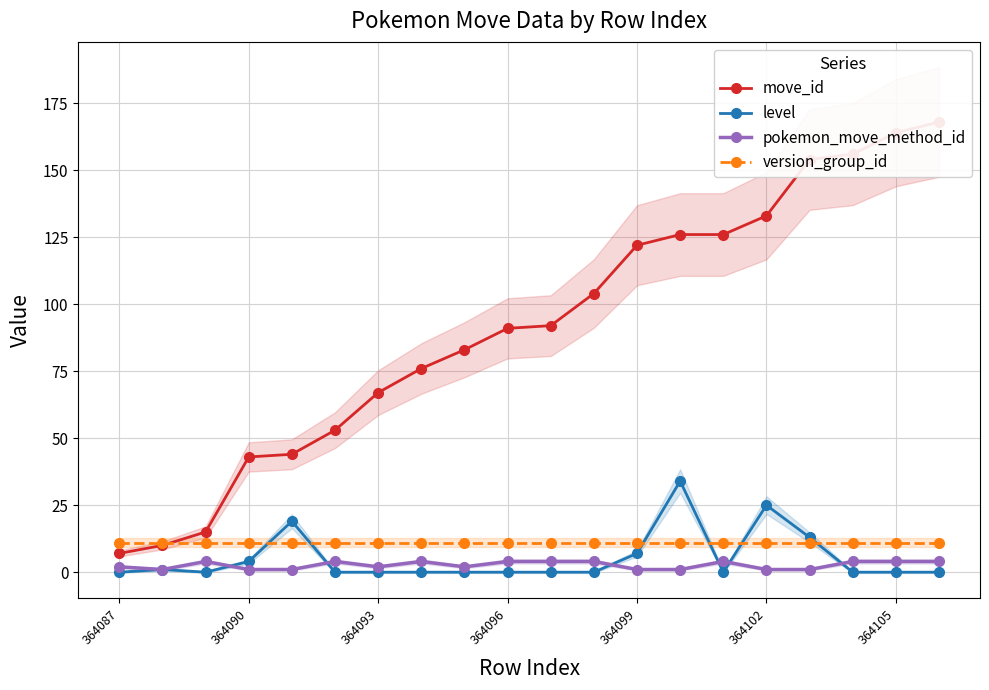

The level series shows 0 at 364105. True or false?

True